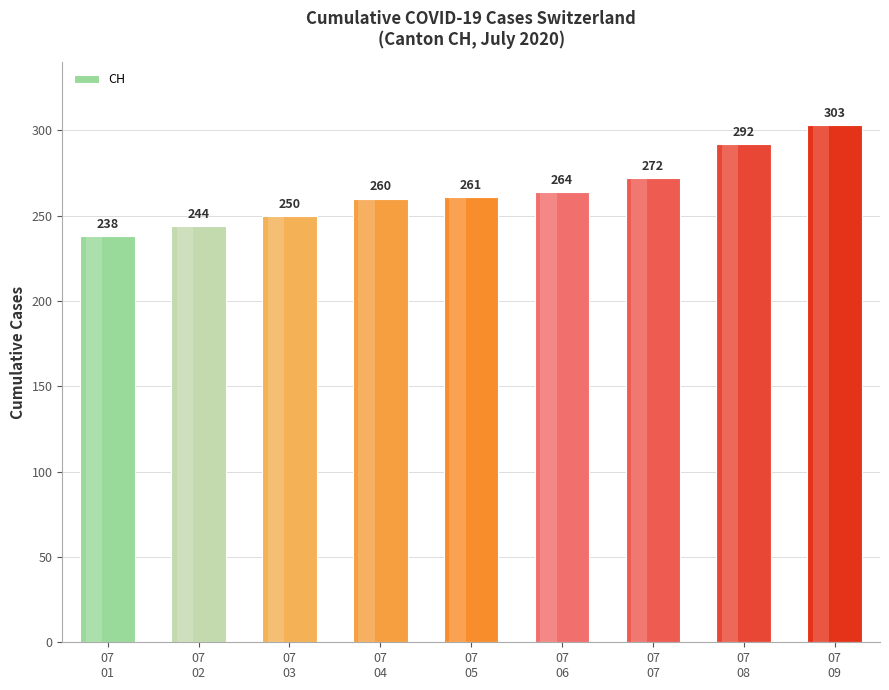

List the labels in order of value, largest first.

07
09, 07
08, 07
07, 07
06, 07
05, 07
04, 07
03, 07
02, 07
01